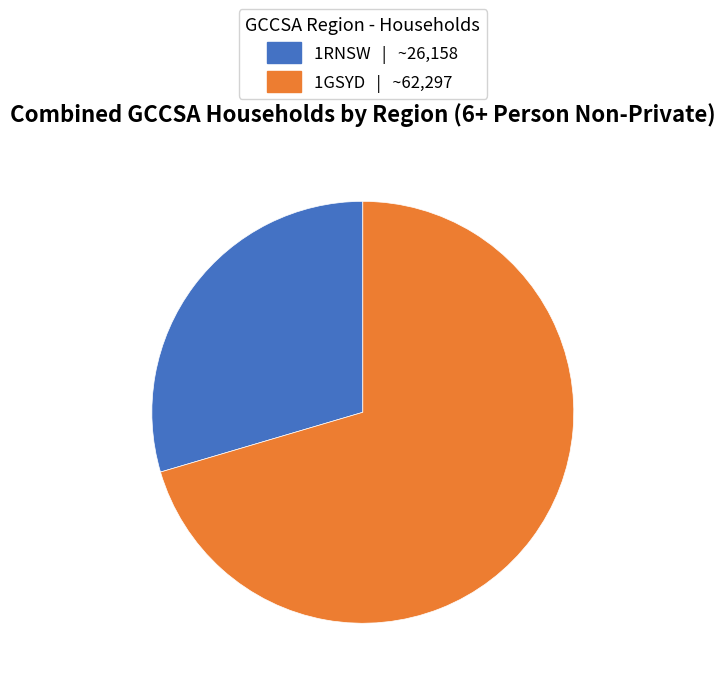

Count the number of slices in the pie.

2